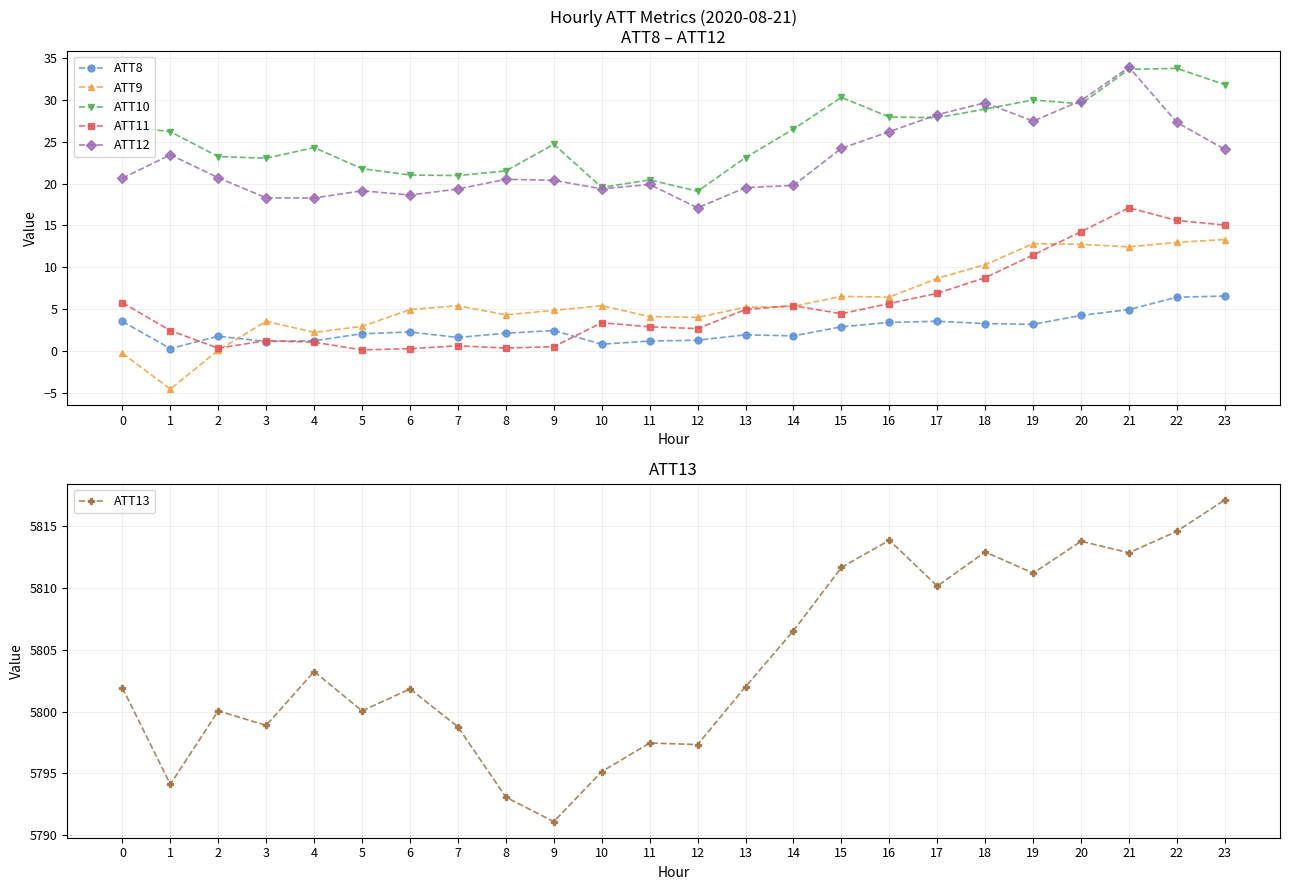

What is the difference between the maximum and second lowest values in the ATT10 series?

14.2